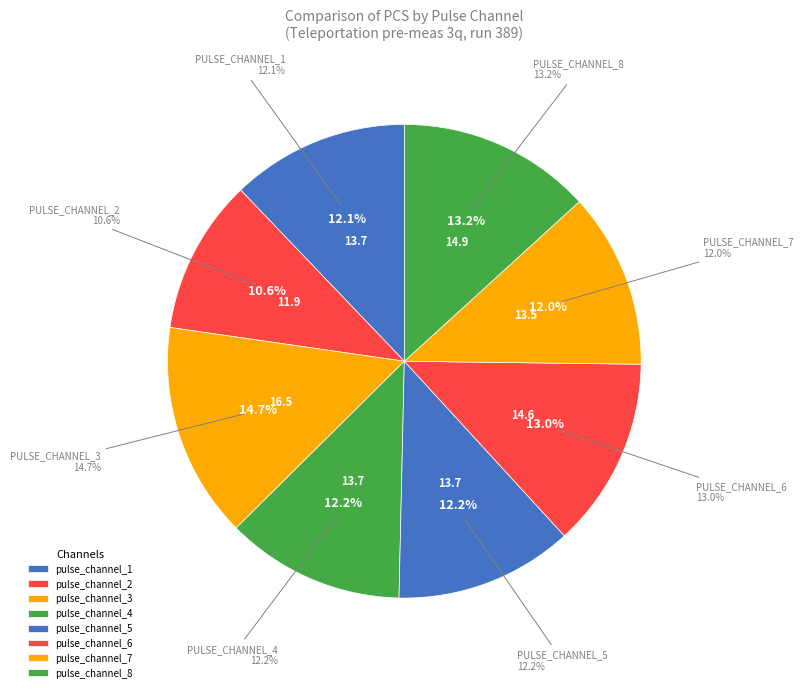

How many slices are in this pie chart?

8